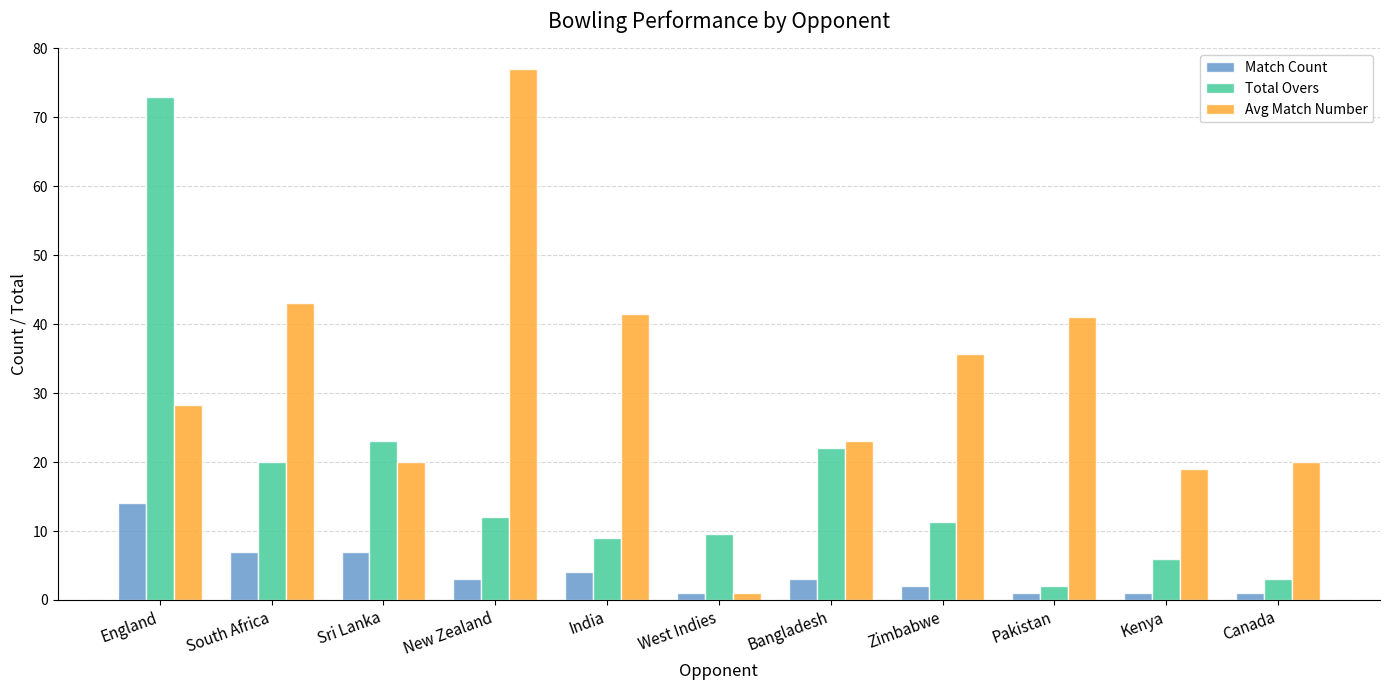

How many categories are shown in the chart?

11